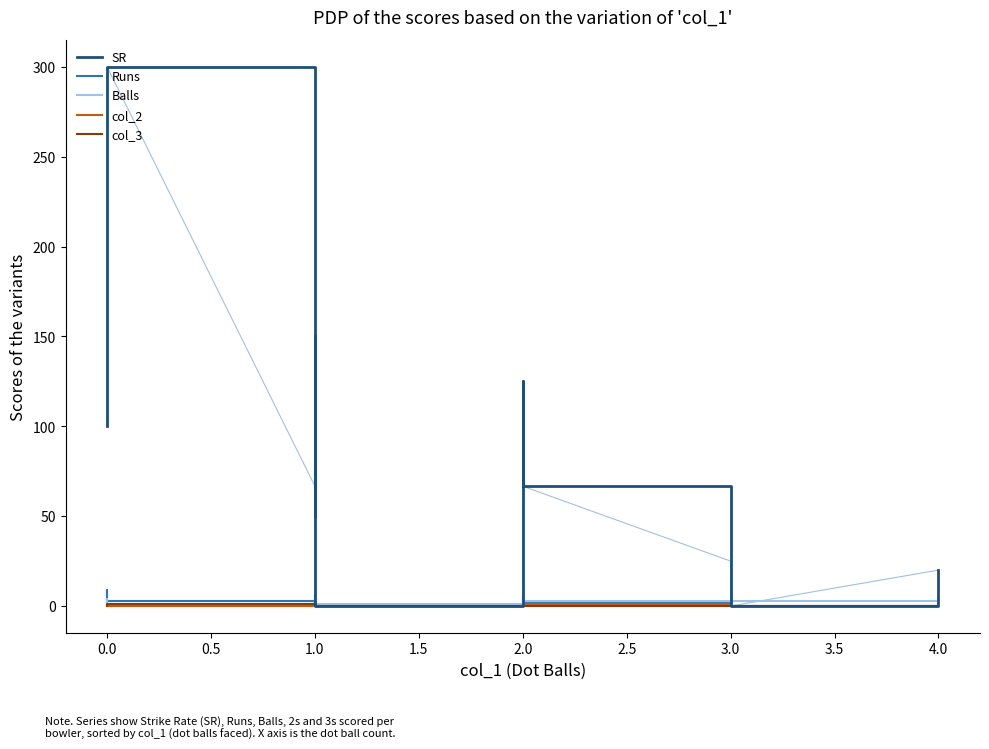

How many lines are shown in the chart?

5